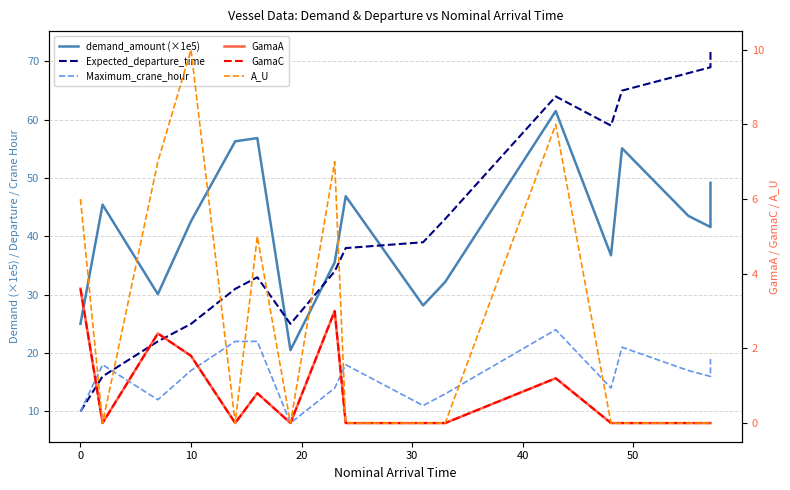

How many interior local valleys does the GamaC series have?

3